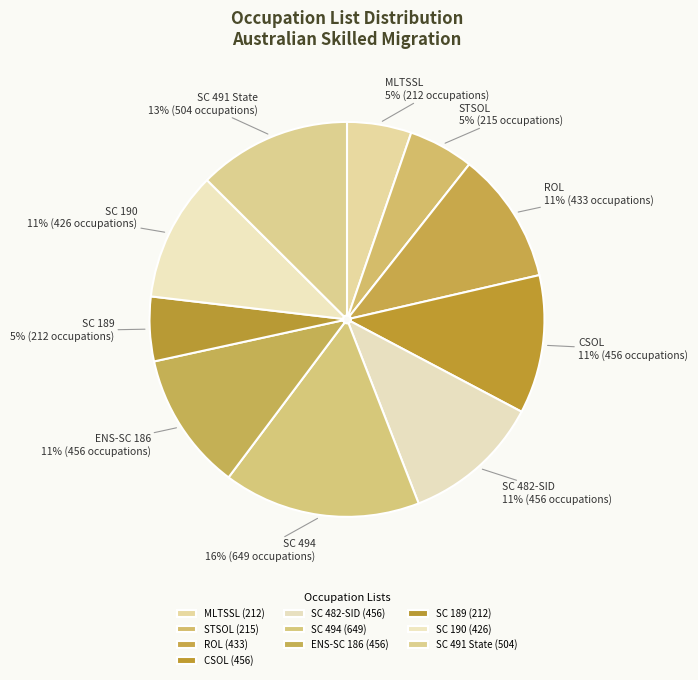

To the nearest percent, what is the average slice percentage?

10%